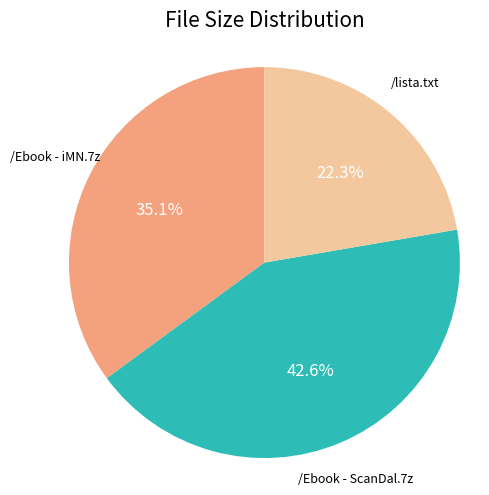

Which slice is the smallest?

/lista.txt